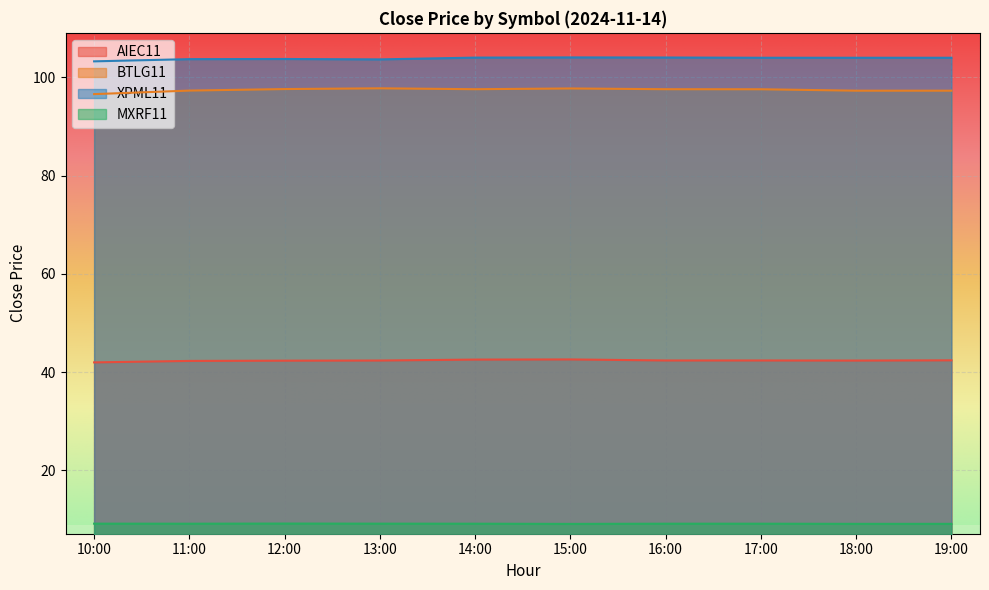

Which series has the largest total across all categories?

XPML11